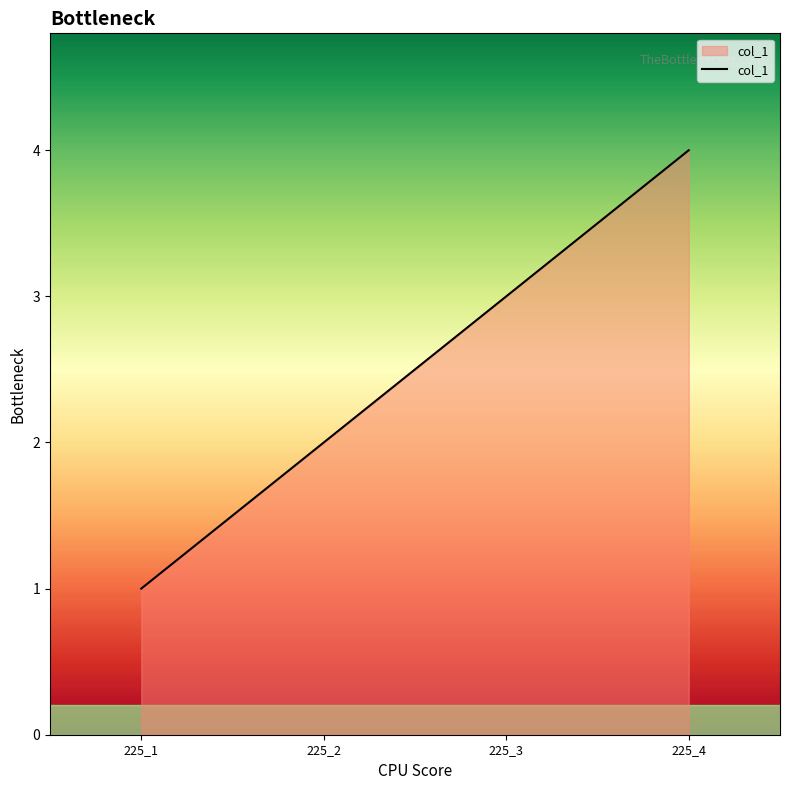

Reading left to right, what are all the values shown in this chart?

225_1=1	225_2=2	225_3=3	225_4=4